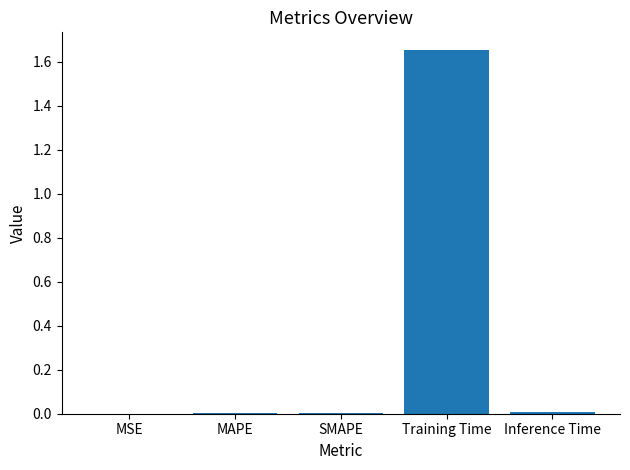

Is it true that the value at SMAPE is 0.0?

True